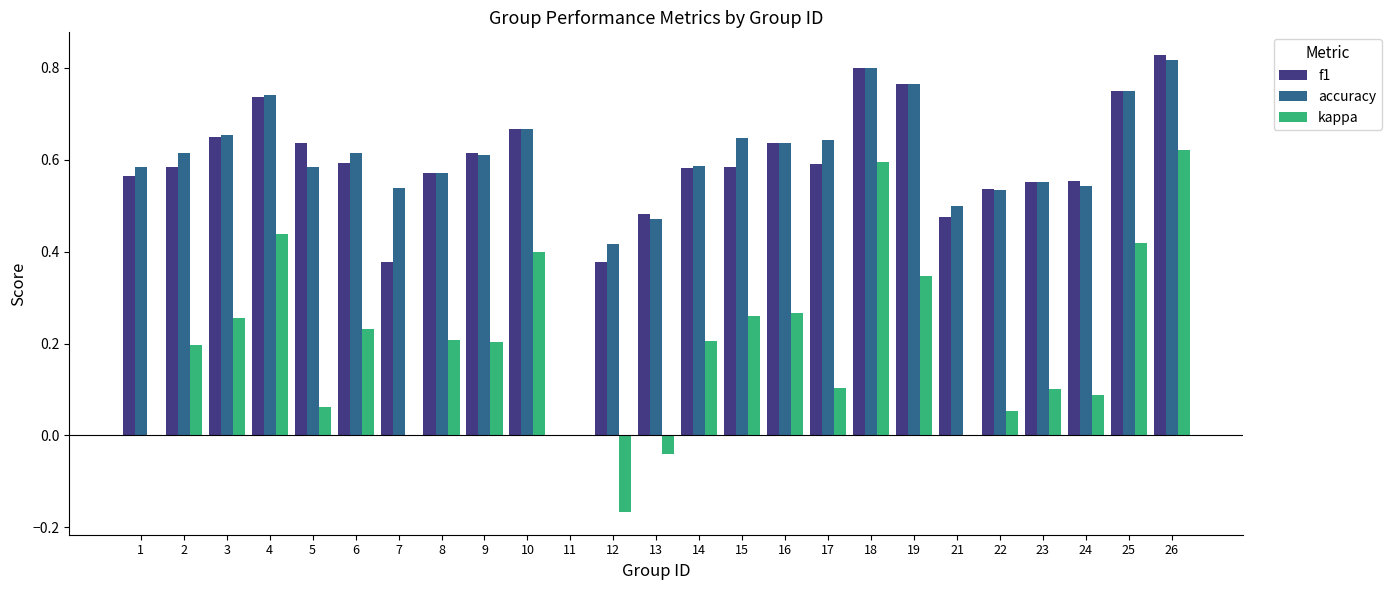

Which series has the largest total across all categories?

accuracy